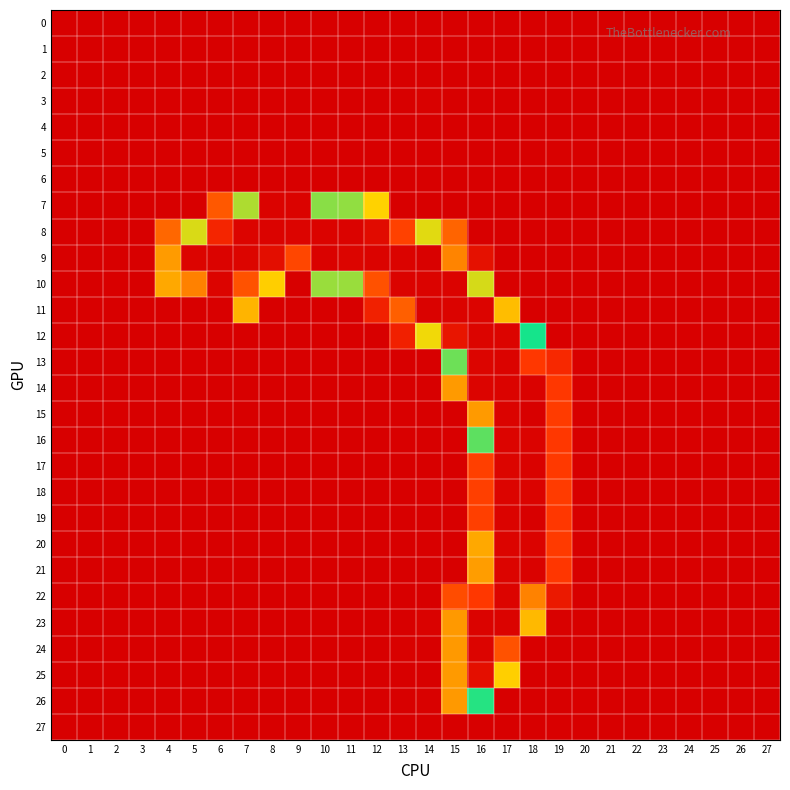

Which has a higher value, 18 or 26?

18